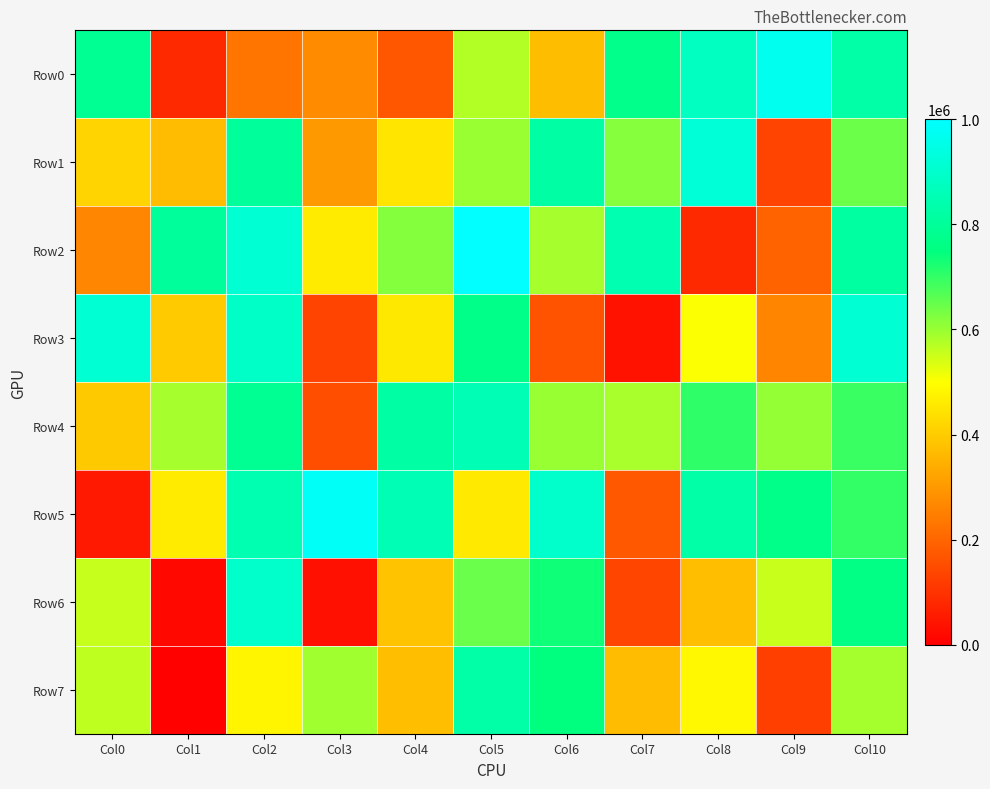

What is the minimum value shown in the chart?

7648